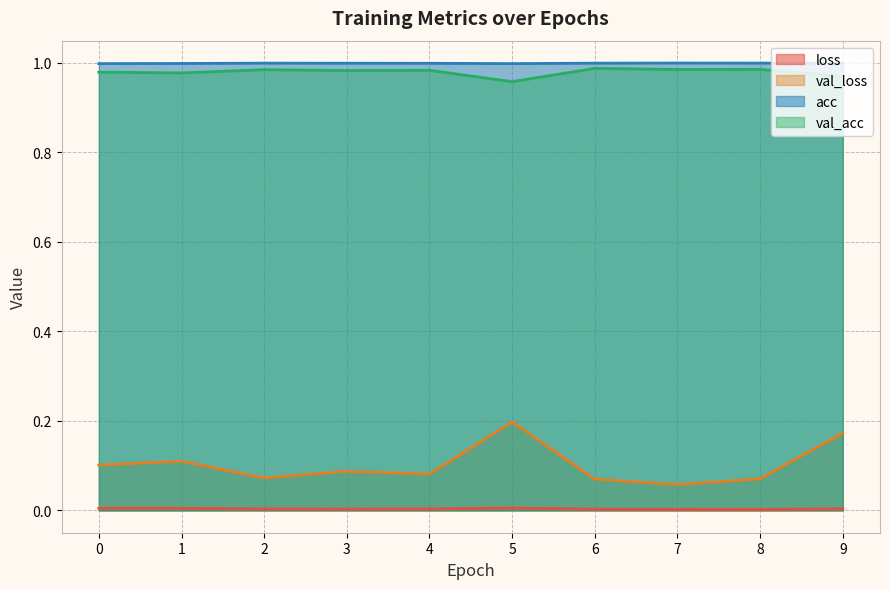

At which category is the sum across all series the highest?

5